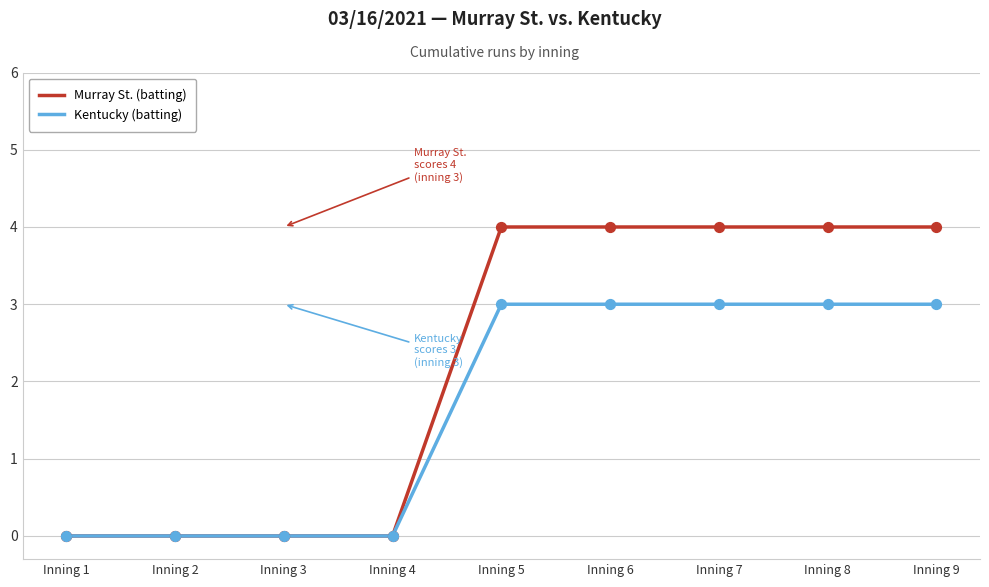

Which series has the largest range (max minus min)?

Murray St. (batting)